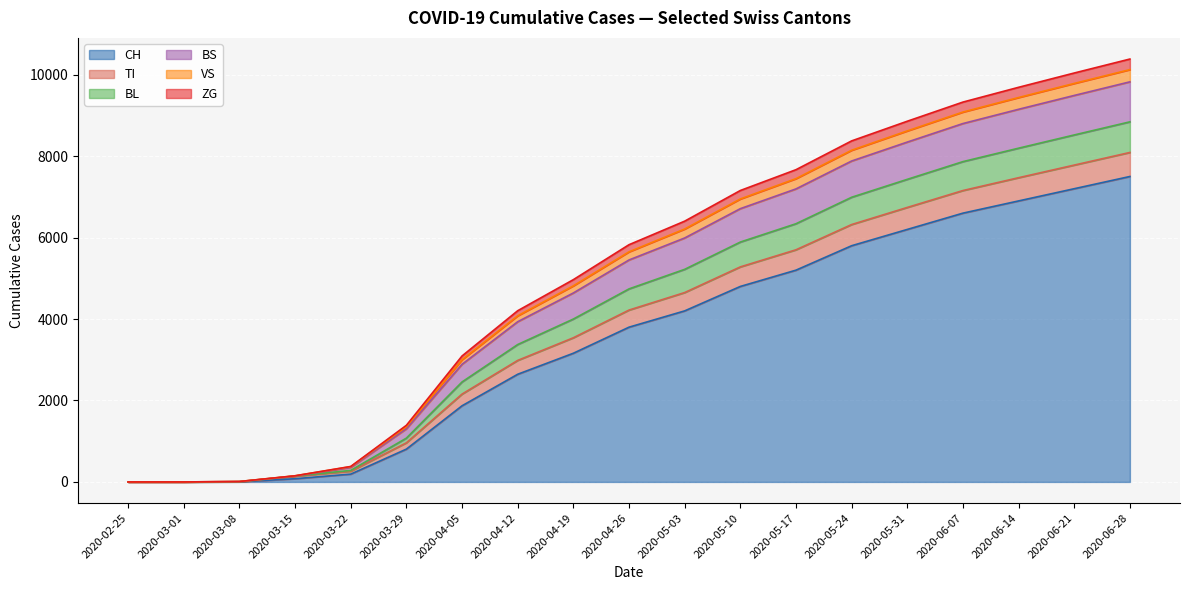

Which category has the highest value in the CH series?

2020-06-28